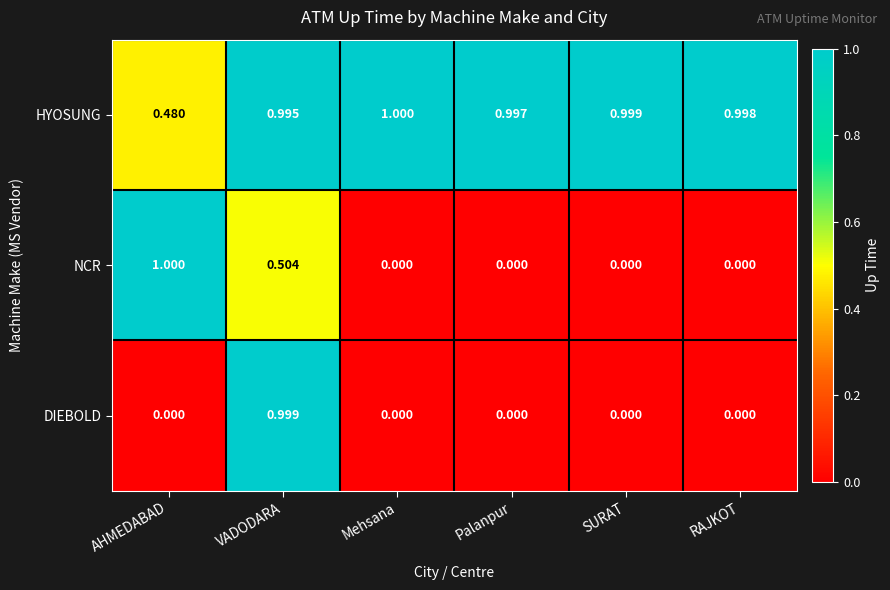

What is the total value across all series at Mehsana?

1.0